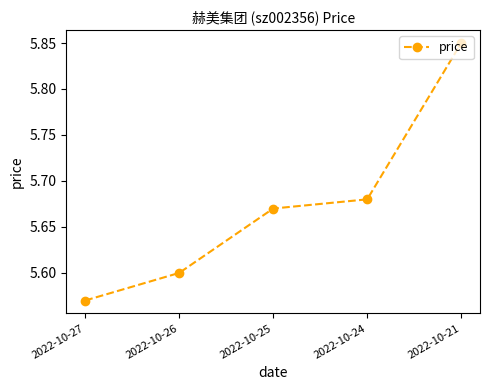

Approximately how many times larger is the value at 2022-10-27 compared to 2022-10-26?

1.0